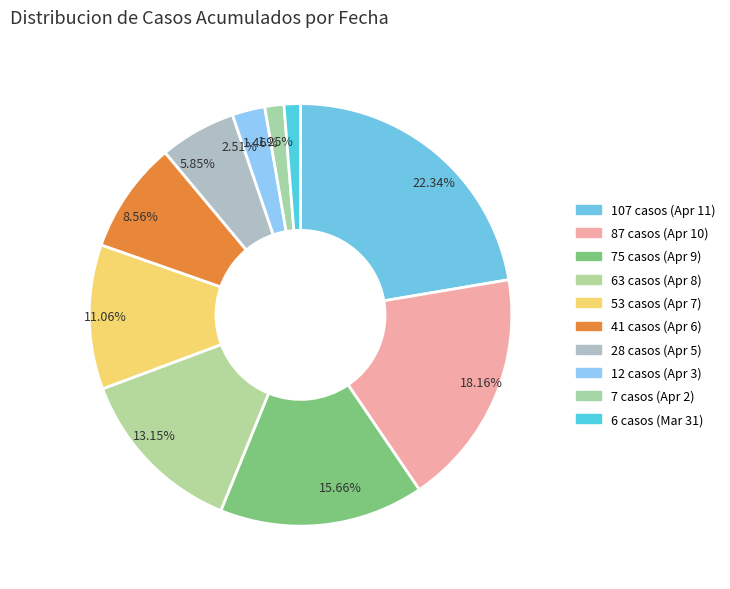

Which slice is the largest?

107 casos (Apr 11)